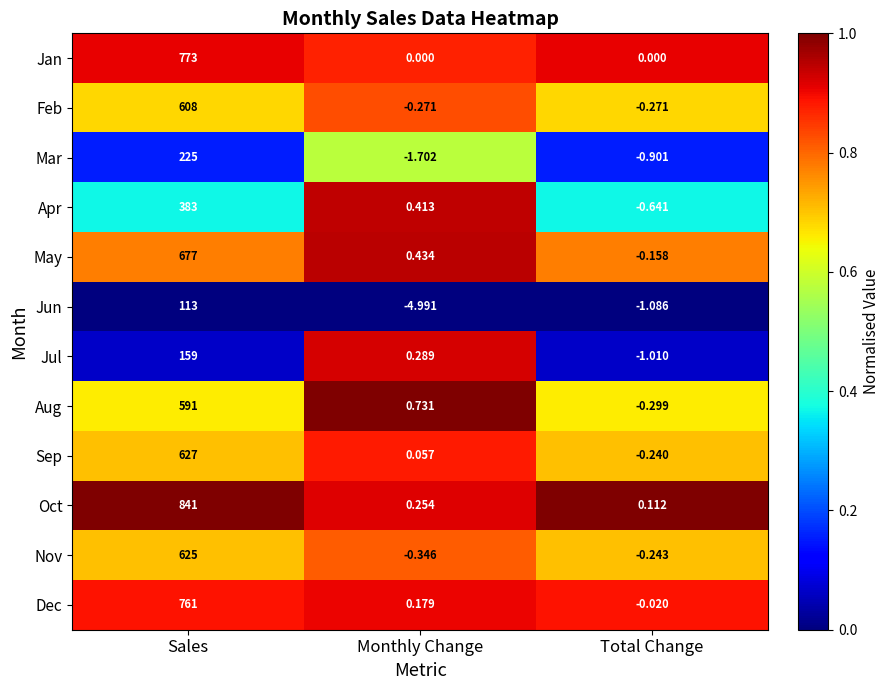

Is the value of Jul at Total Change greater than the value of Nov at Sales?

No